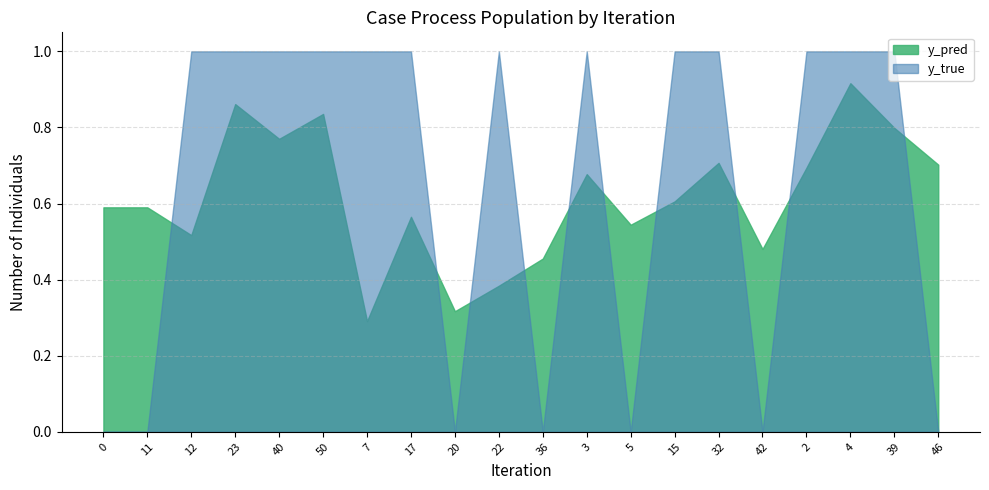

Which series has the widest spread of values?

y_true